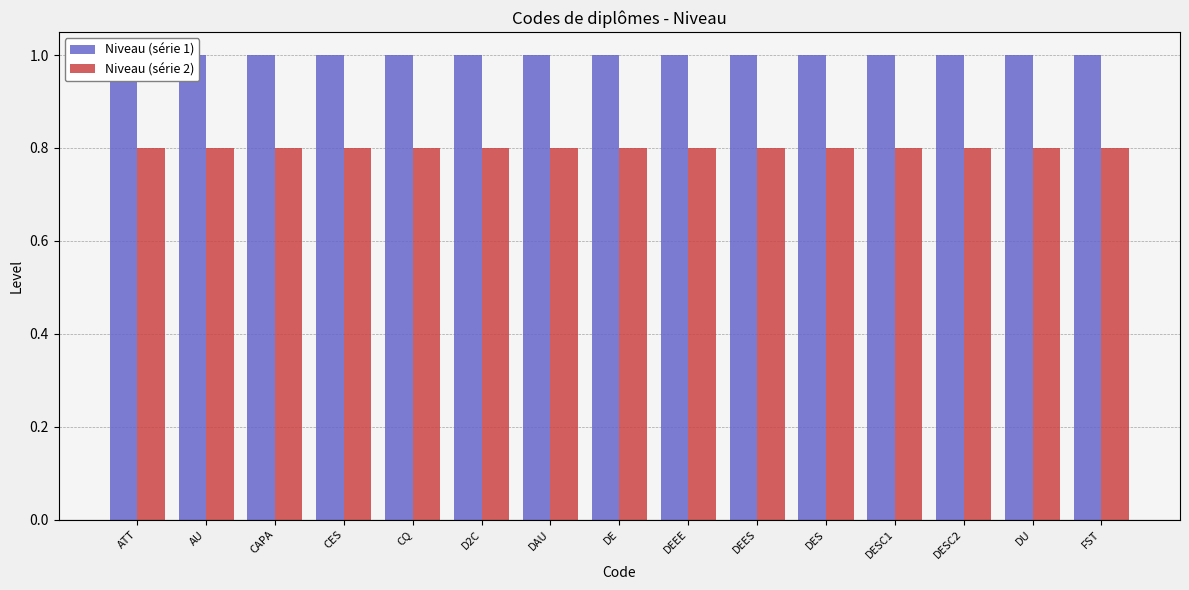

The value of Niveau (série 1) at CES is 1.0. True or false?

True